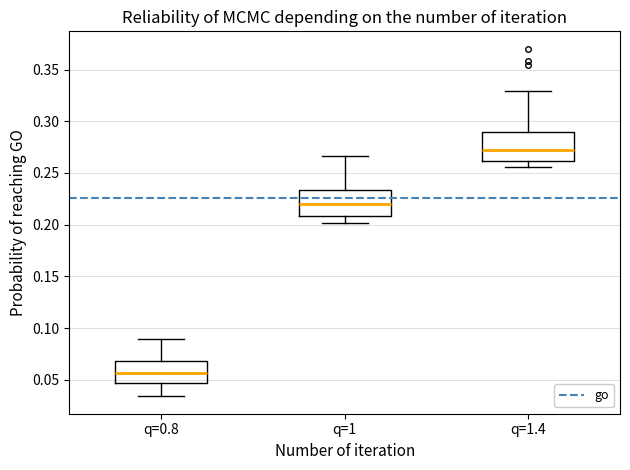

Where does the median line of the box for q=0.8 sit on the y-axis? The values are not printed on the chart, so give them approximately, as read against the axis.

0.055